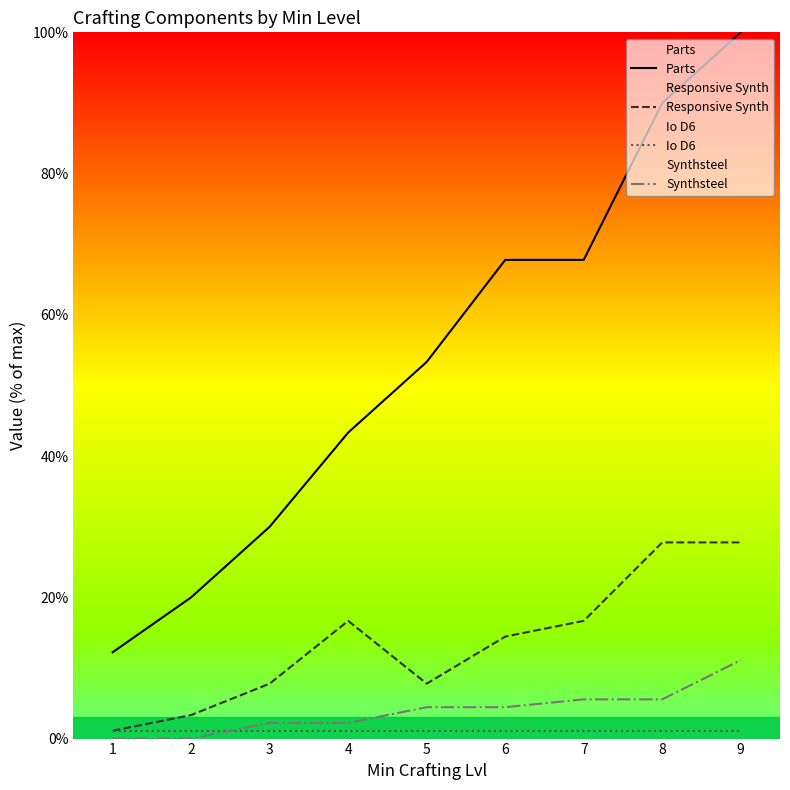

How many values in the Synthsteel series are below 4?

4